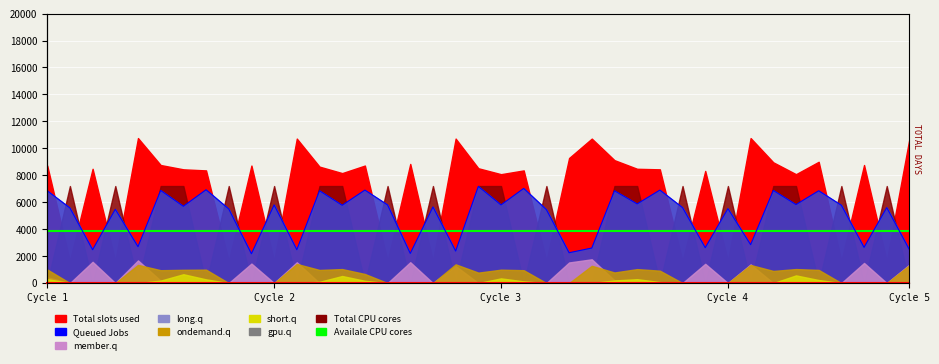

How many data points does each series have?

39